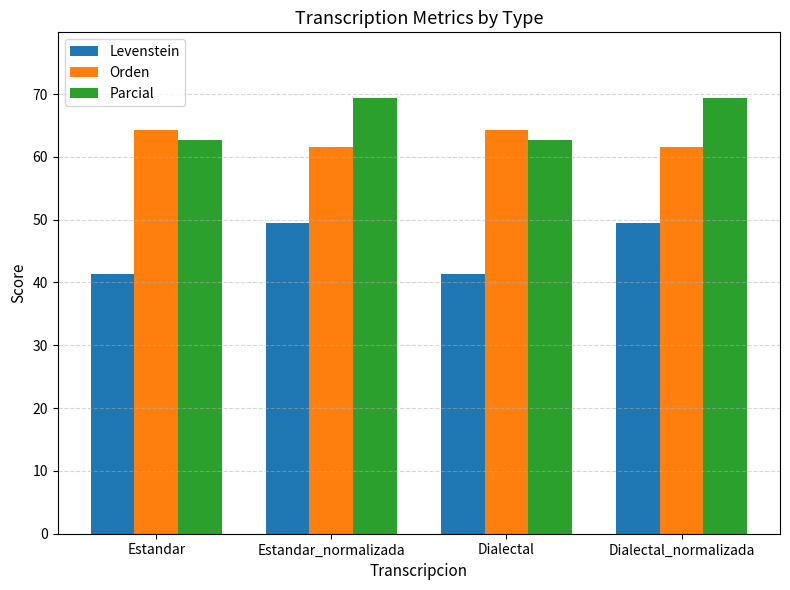

How many bars are there in total?

12